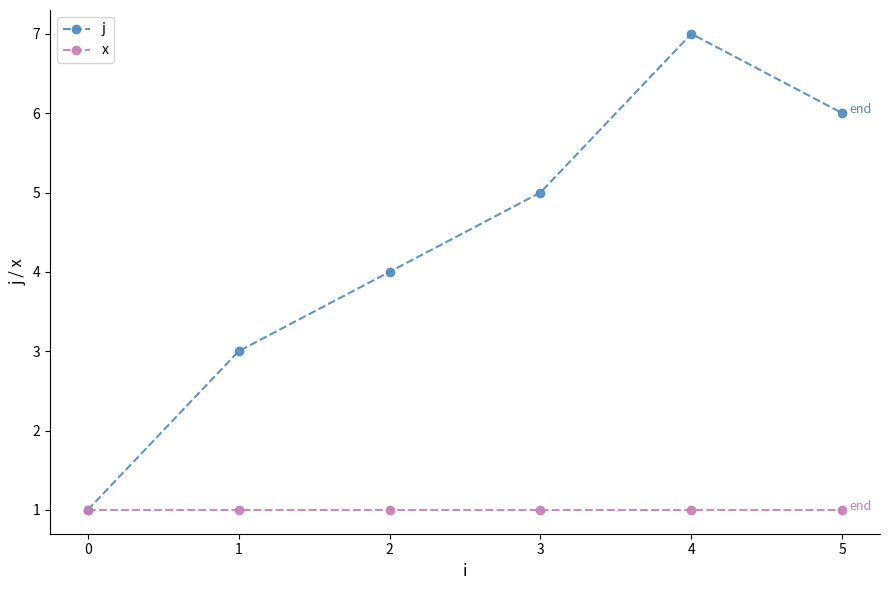

Is this an area chart (filled region under the line)?

No